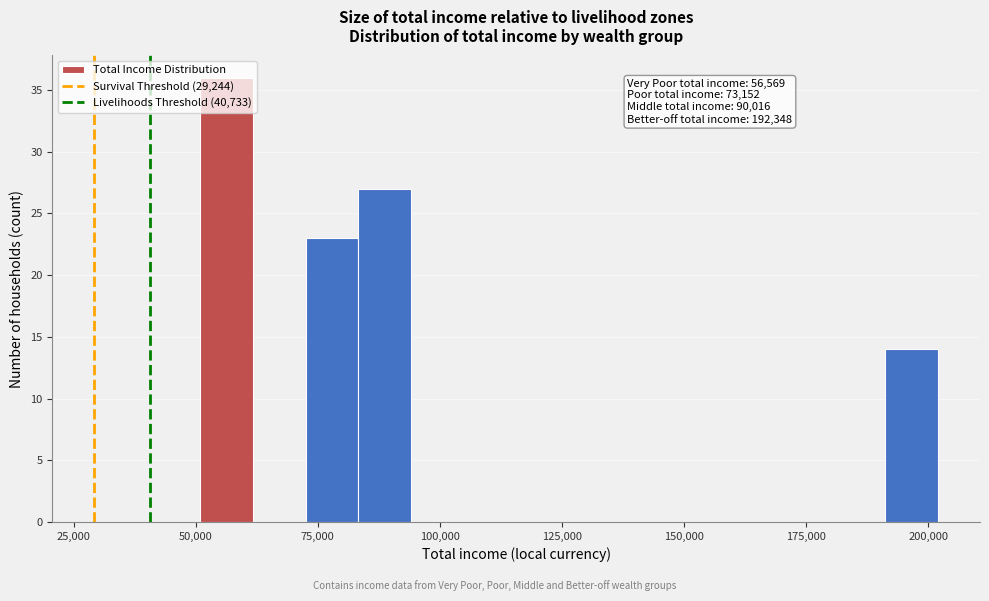

Around what value on the x-axis is the tallest bar? Give the approximate position of its centre, as read against the axis.

55000